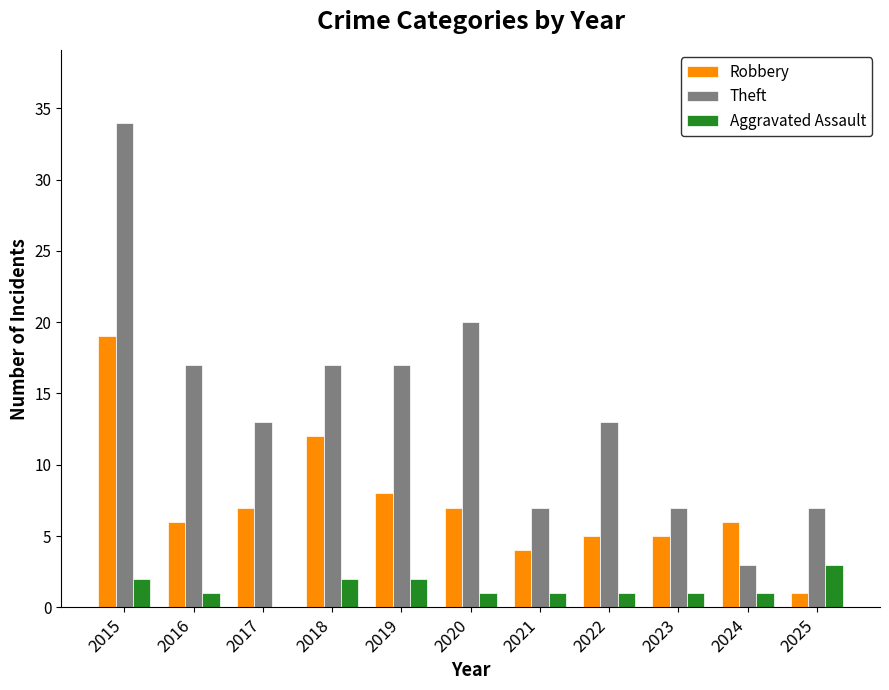

The Robbery series shows 7 at 2021. True or false?

False